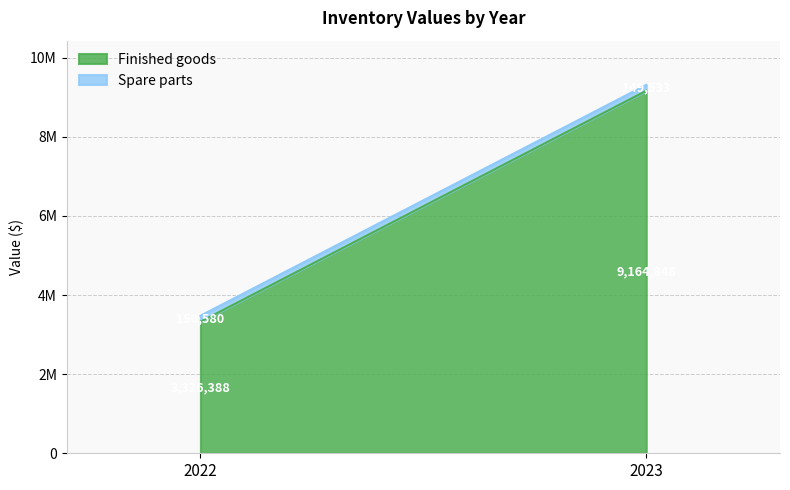

What is the value of the Finished goods point at the 1st from the left?

3326388